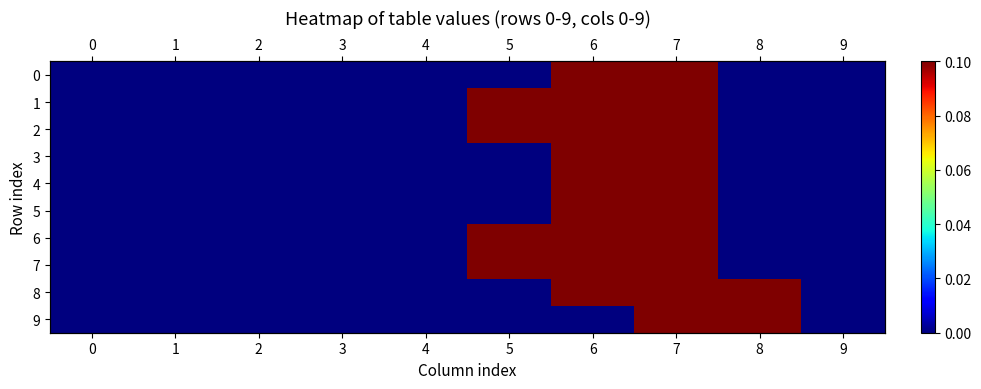

Reading right to left, extract all data points from this chart.

row_0: 9=0.0	8=0.0	7=0.1	6=0.1	5=0.0	4=0.0	3=0.0	2=0.0	1=0.0	0=0.0
row_1: 9=0.0	8=0.0	7=0.1	6=0.1	5=0.1	4=0.0	3=0.0	2=0.0	1=0.0	0=0.0
row_2: 9=0.0	8=0.0	7=0.1	6=0.1	5=0.1	4=0.0	3=0.0	2=0.0	1=0.0	0=0.0
row_3: 9=0.0	8=0.0	7=0.1	6=0.1	5=0.0	4=0.0	3=0.0	2=0.0	1=0.0	0=0.0
row_4: 9=0.0	8=0.0	7=0.1	6=0.1	5=0.0	4=0.0	3=0.0	2=0.0	1=0.0	0=0.0
row_5: 9=0.0	8=0.0	7=0.1	6=0.1	5=0.0	4=0.0	3=0.0	2=0.0	1=0.0	0=0.0
row_6: 9=0.0	8=0.0	7=0.1	6=0.1	5=0.1	4=0.0	3=0.0	2=0.0	1=0.0	0=0.0
row_7: 9=0.0	8=0.0	7=0.1	6=0.1	5=0.1	4=0.0	3=0.0	2=0.0	1=0.0	0=0.0
row_8: 9=0.0	8=0.1	7=0.1	6=0.1	5=0.0	4=0.0	3=0.0	2=0.0	1=0.0	0=0.0
row_9: 9=0.0	8=0.1	7=0.1	6=0.0	5=0.0	4=0.0	3=0.0	2=0.0	1=0.0	0=0.0